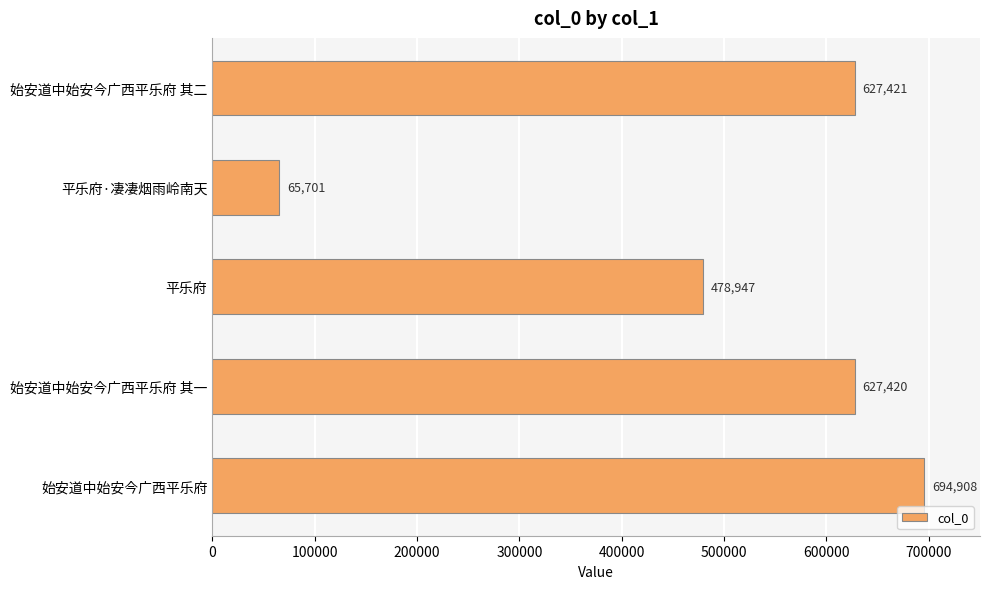

What is the average value?

498879